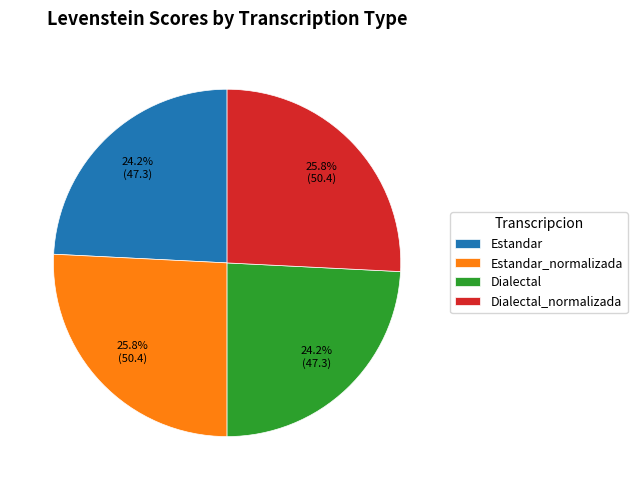

Between Estandar and Estandar_normalizada, which is larger?

Estandar_normalizada